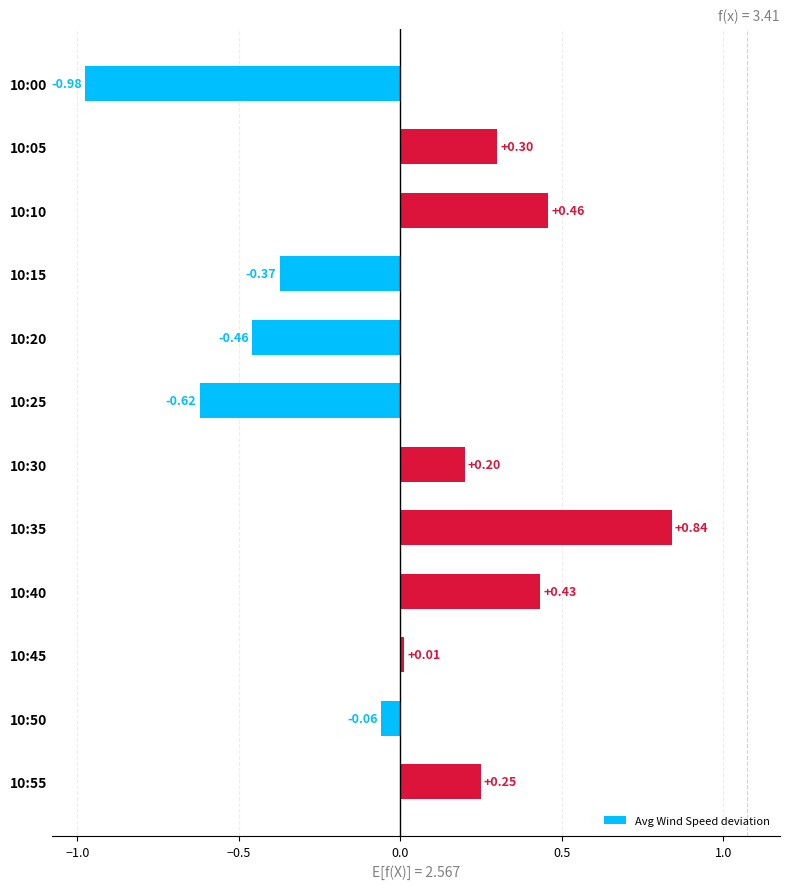

Where is the data nearest to the value 0?

10:45